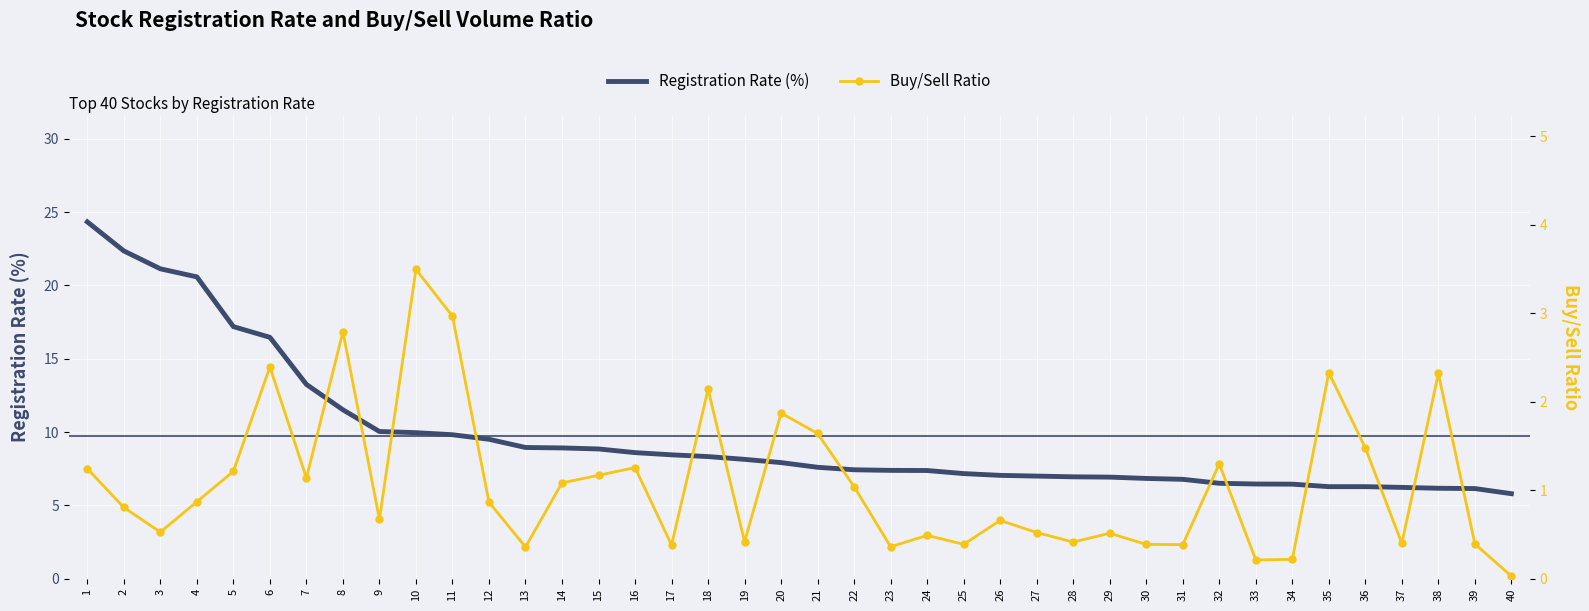

Rank the series by their average value, from lowest to highest.

Buy/Sell Ratio, Registration Rate (%)